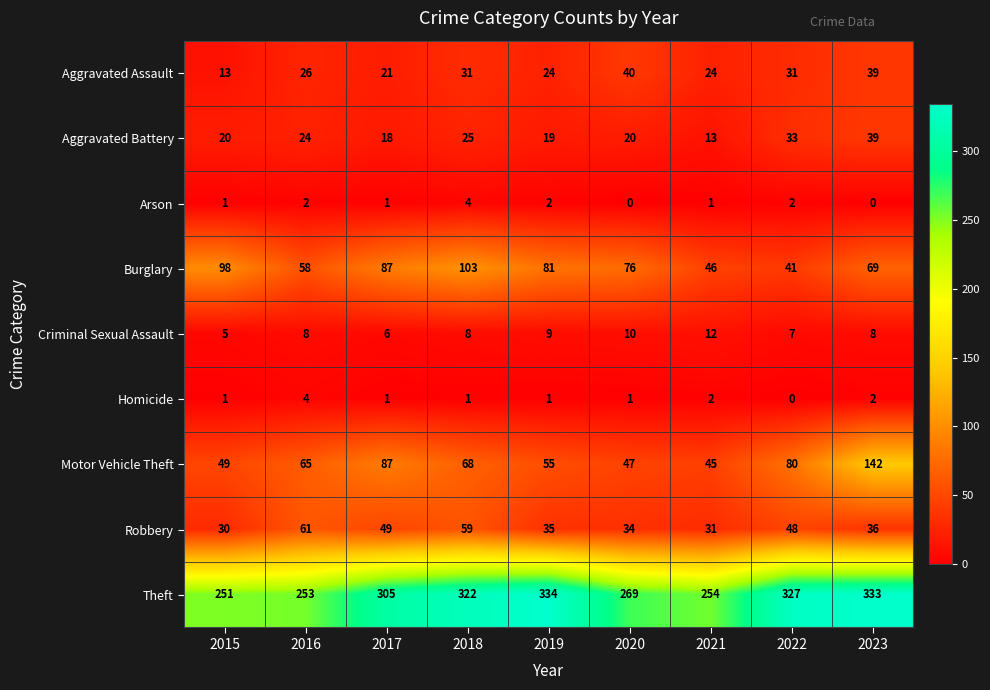

At how many categories does at least one series exceed 5?

9